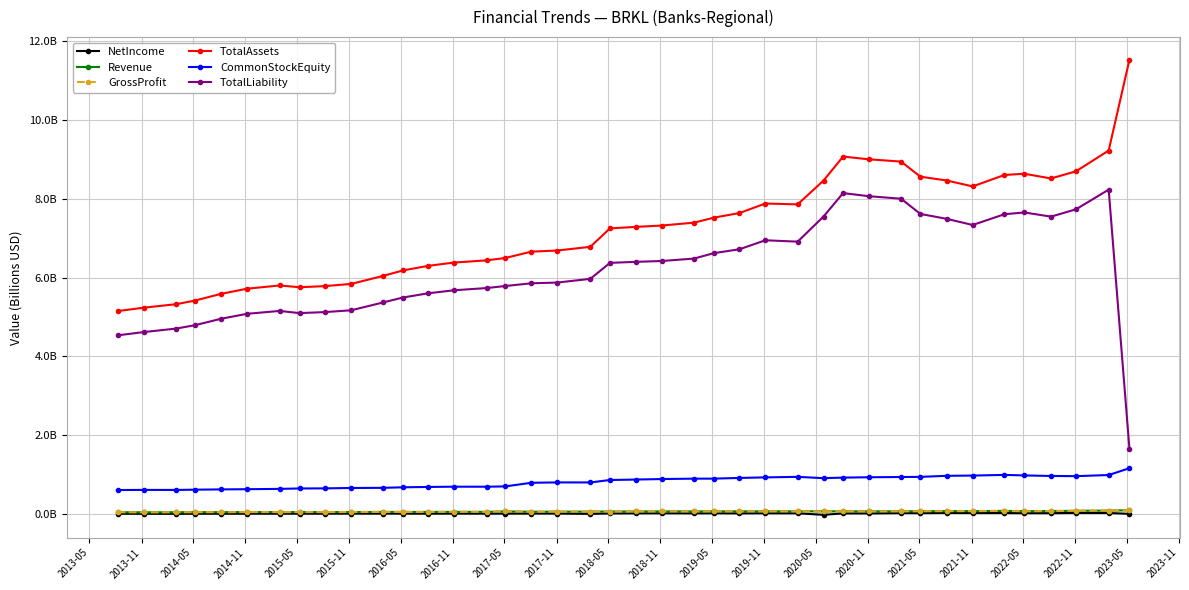

How many interior local peaks does the TotalAssets series have?

4